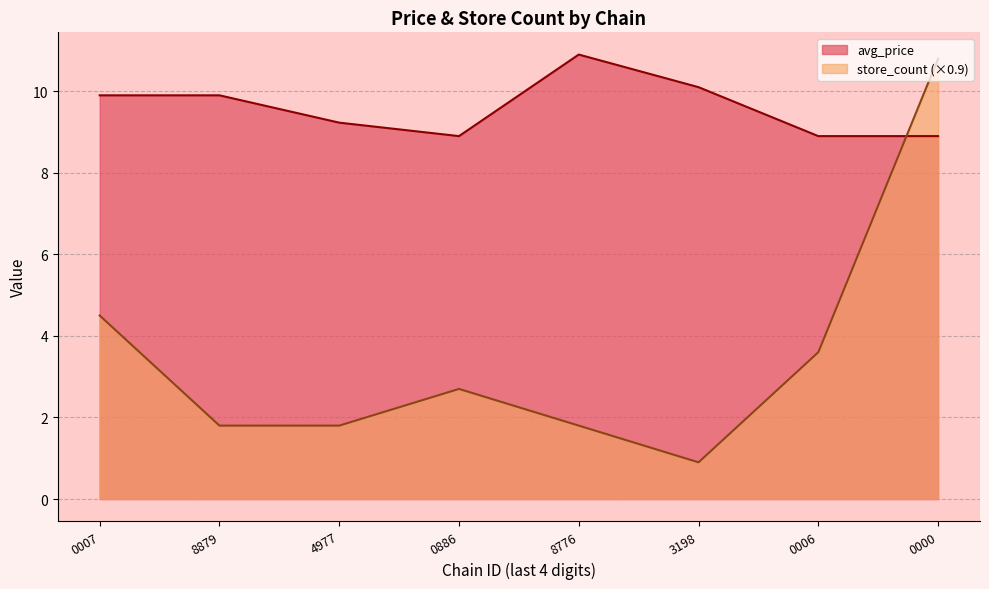

What is the sum of all avg_price values?

76.7